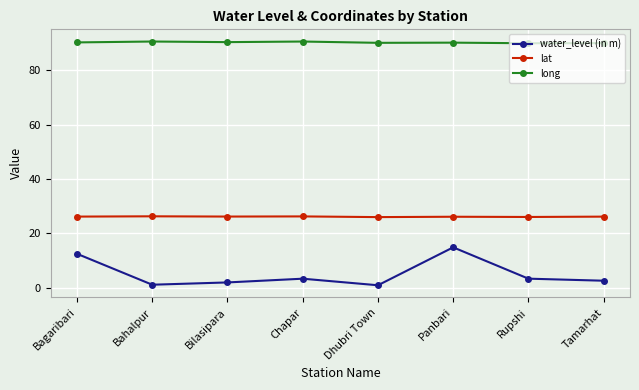

What is the maximum value for lat?

26.3